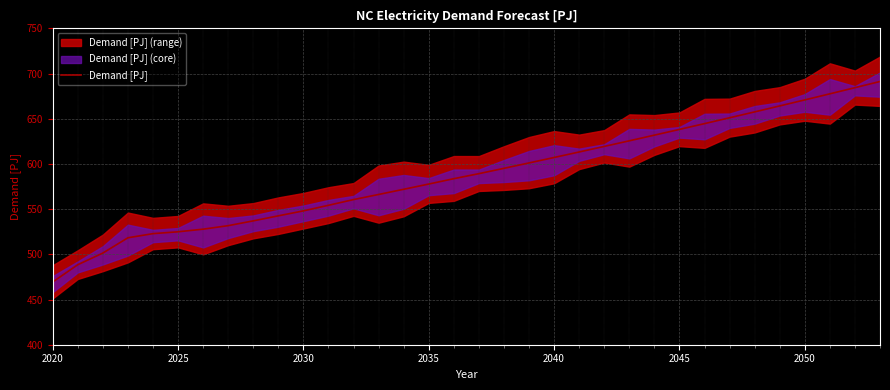

What is the sum of all values?

19989.1